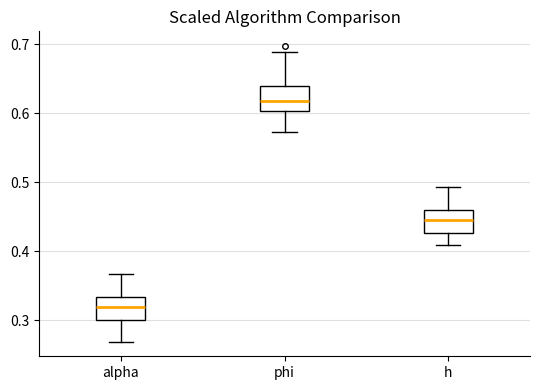

Where does the lower whisker of the box for h end on the y-axis? The values are not printed on the chart, so give them approximately, as read against the axis.

0.41